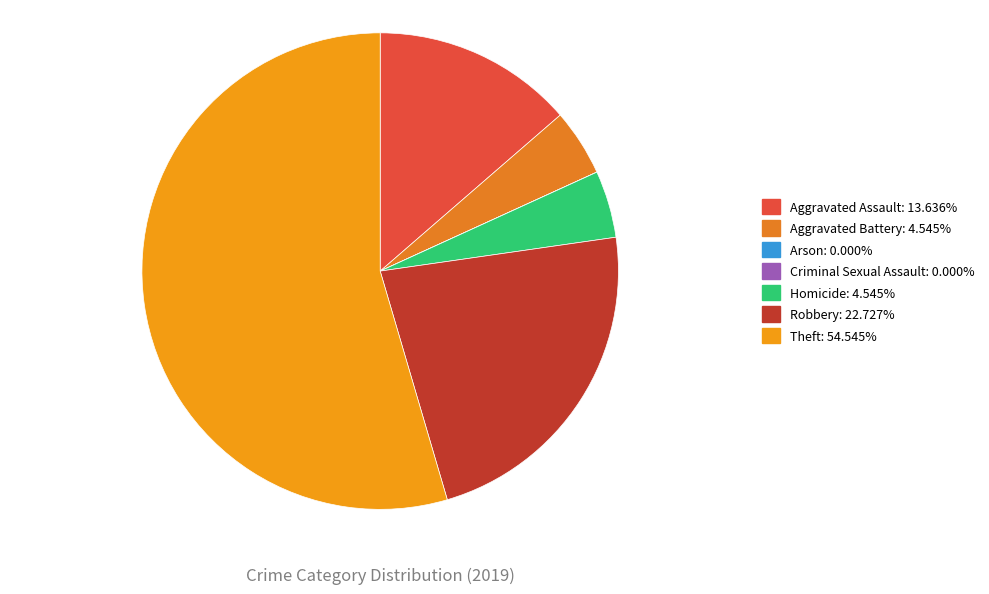

Which has a higher value, Robbery or Criminal Sexual Assault?

Robbery